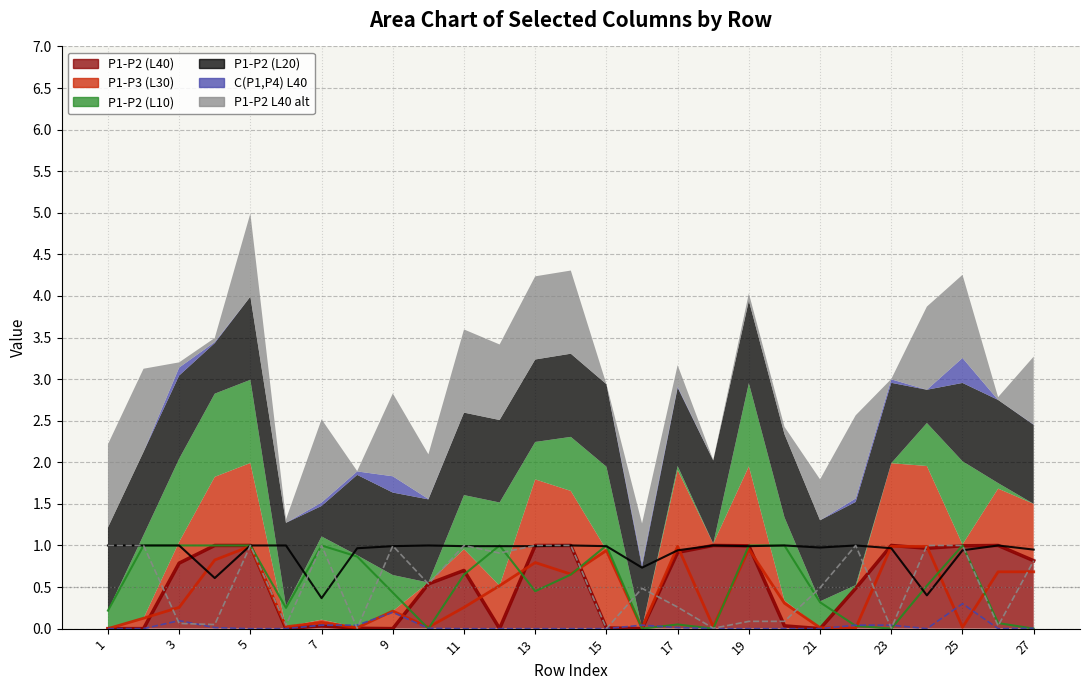

Between 23 and 9, which is larger?

23